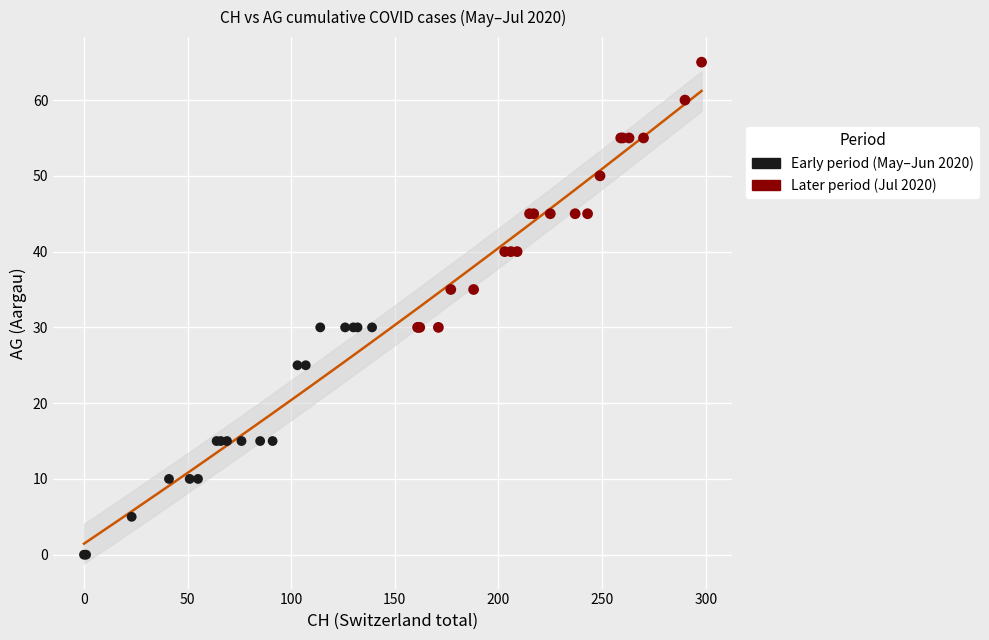

Which series has the largest Y range (max minus min)?

Later period (Jul 2020)